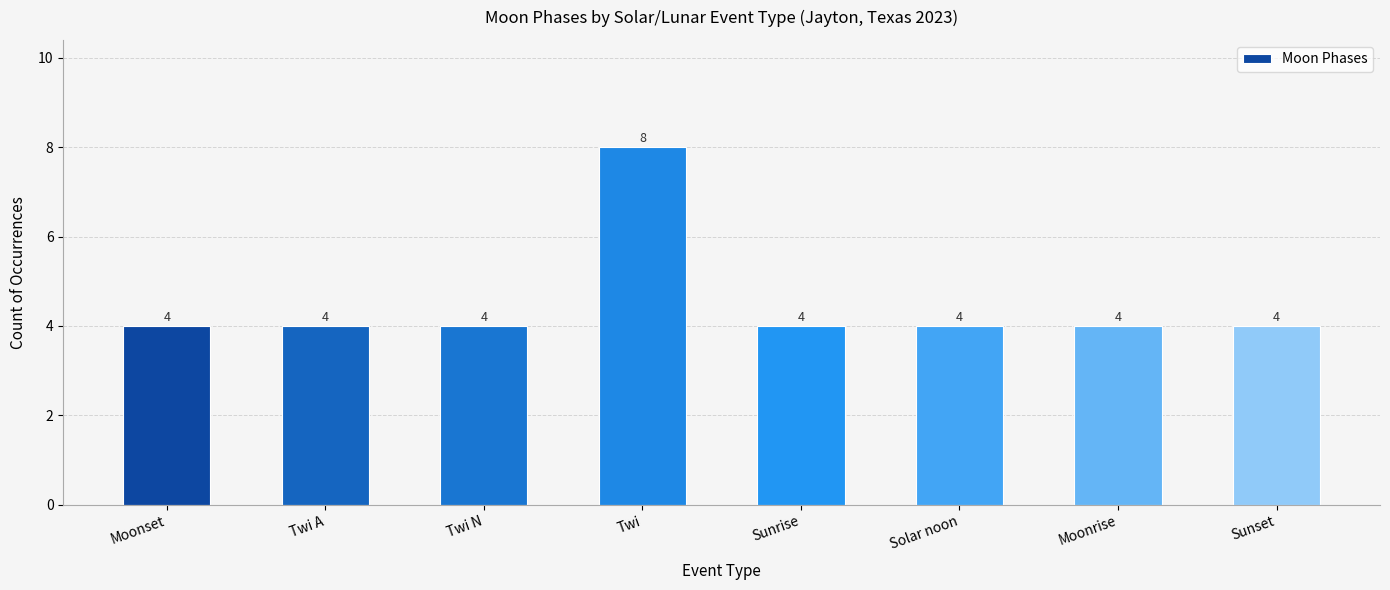

What is the approximate value at Twi A?

4